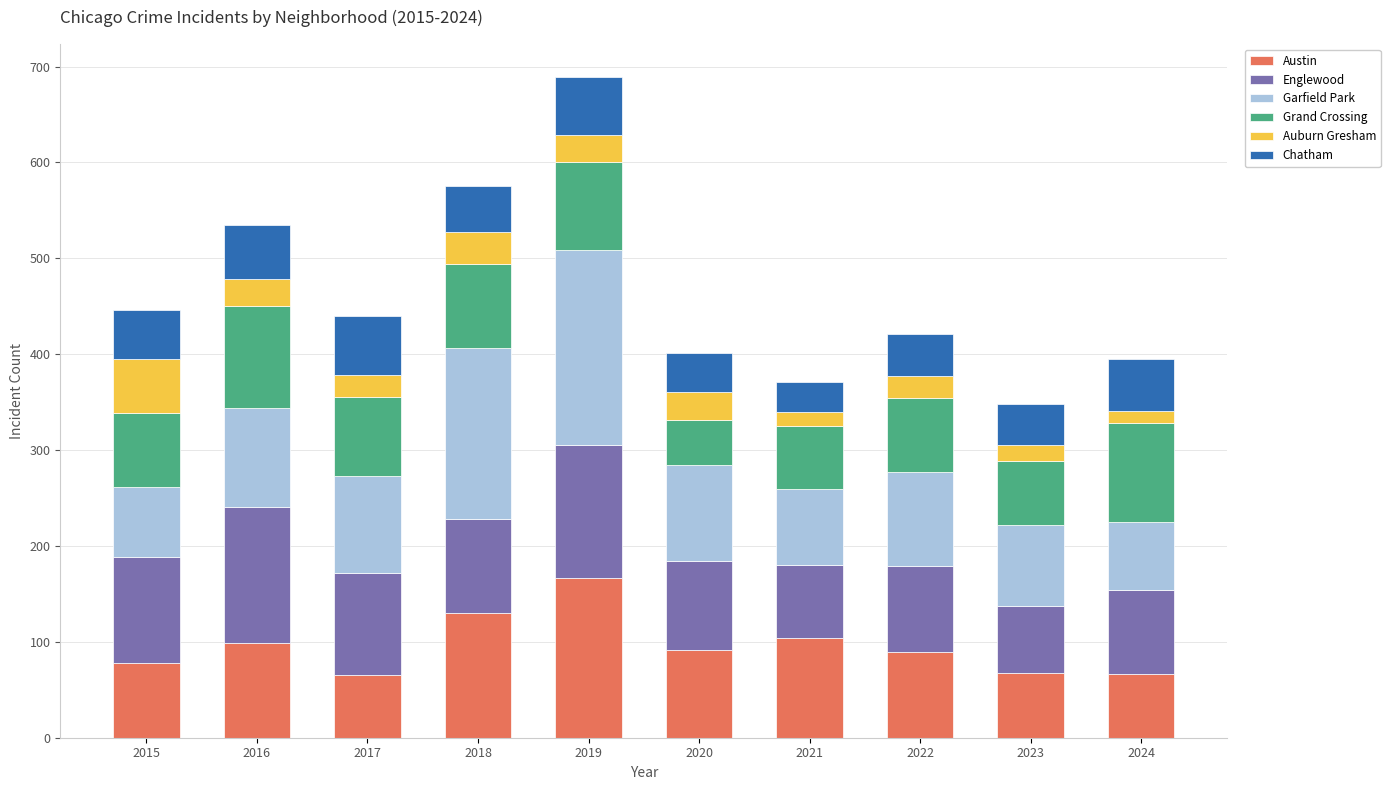

What is the difference between the maximum and minimum values in the Austin series?

102